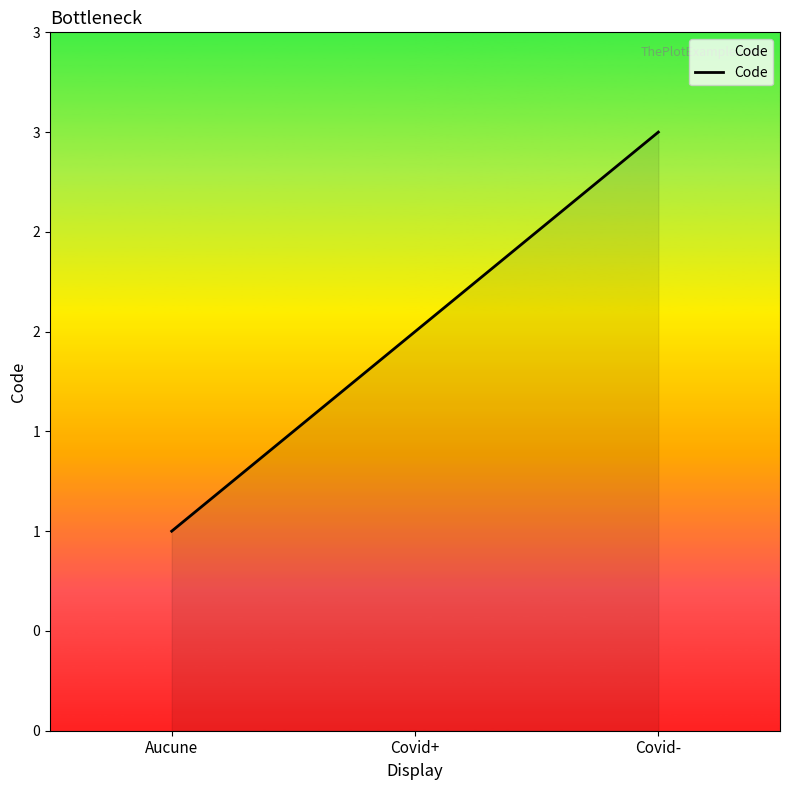

List the labels in order of value, smallest first.

Aucune, Covid+, Covid-